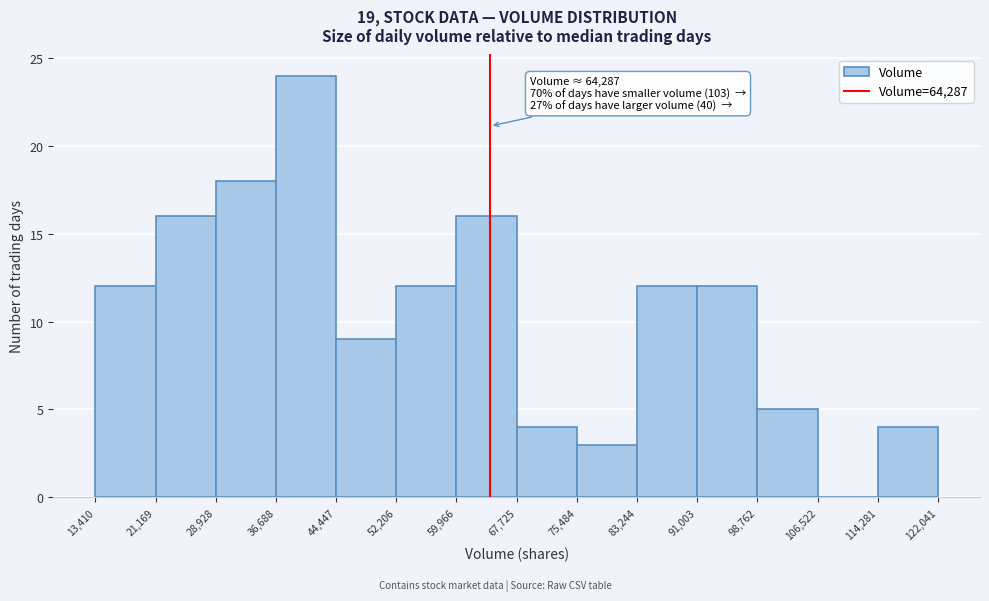

Which range on the x-axis has the tallest bar?

36,688 to 44,447